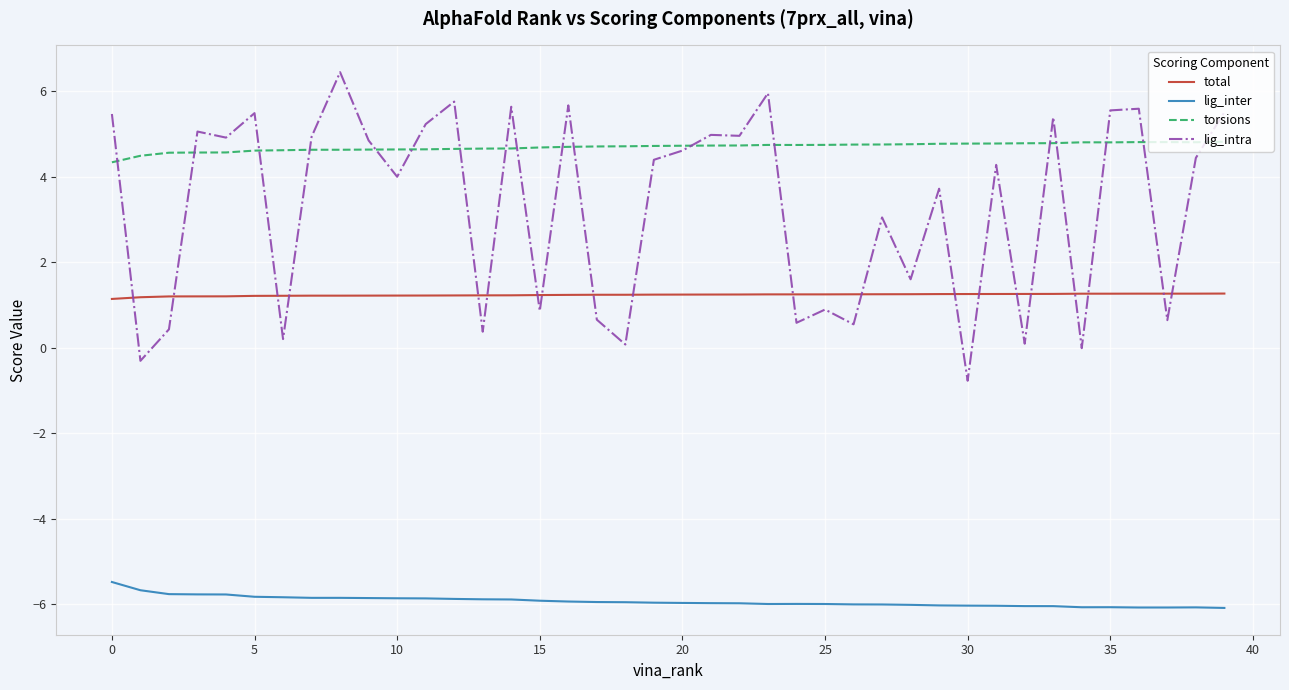

True or false: total and torsions intersect in this chart.

False